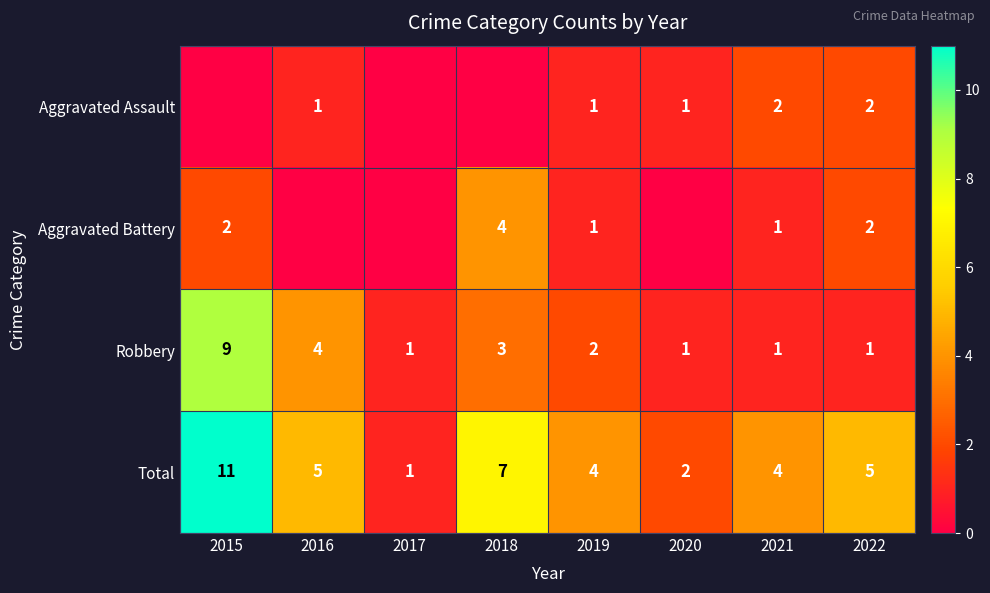

How many Total values are between 4 and 7?

5